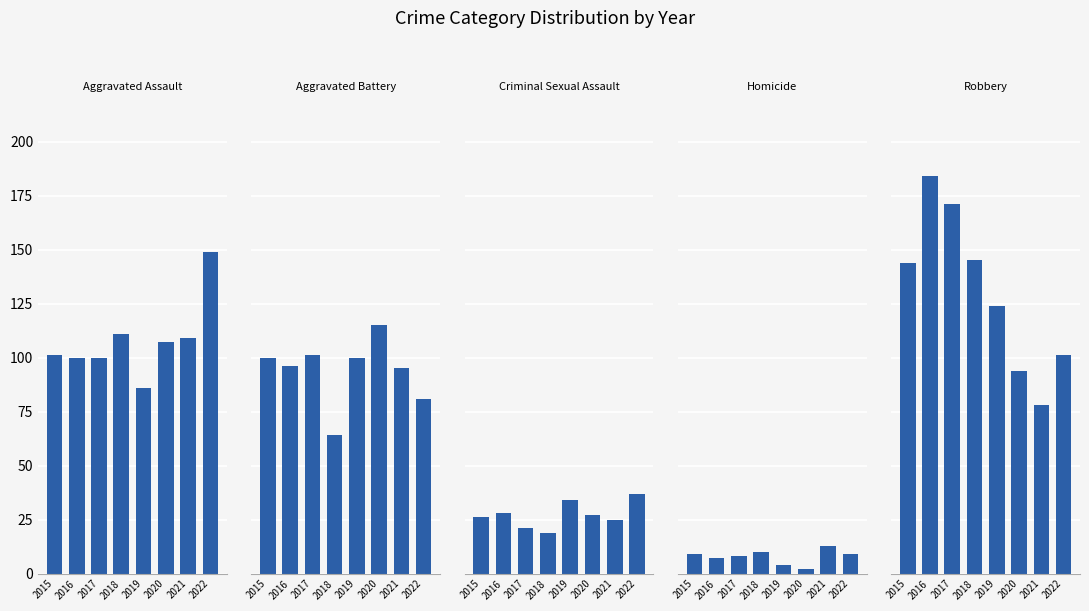

What is the highest value of the Aggravated Assault series?

149